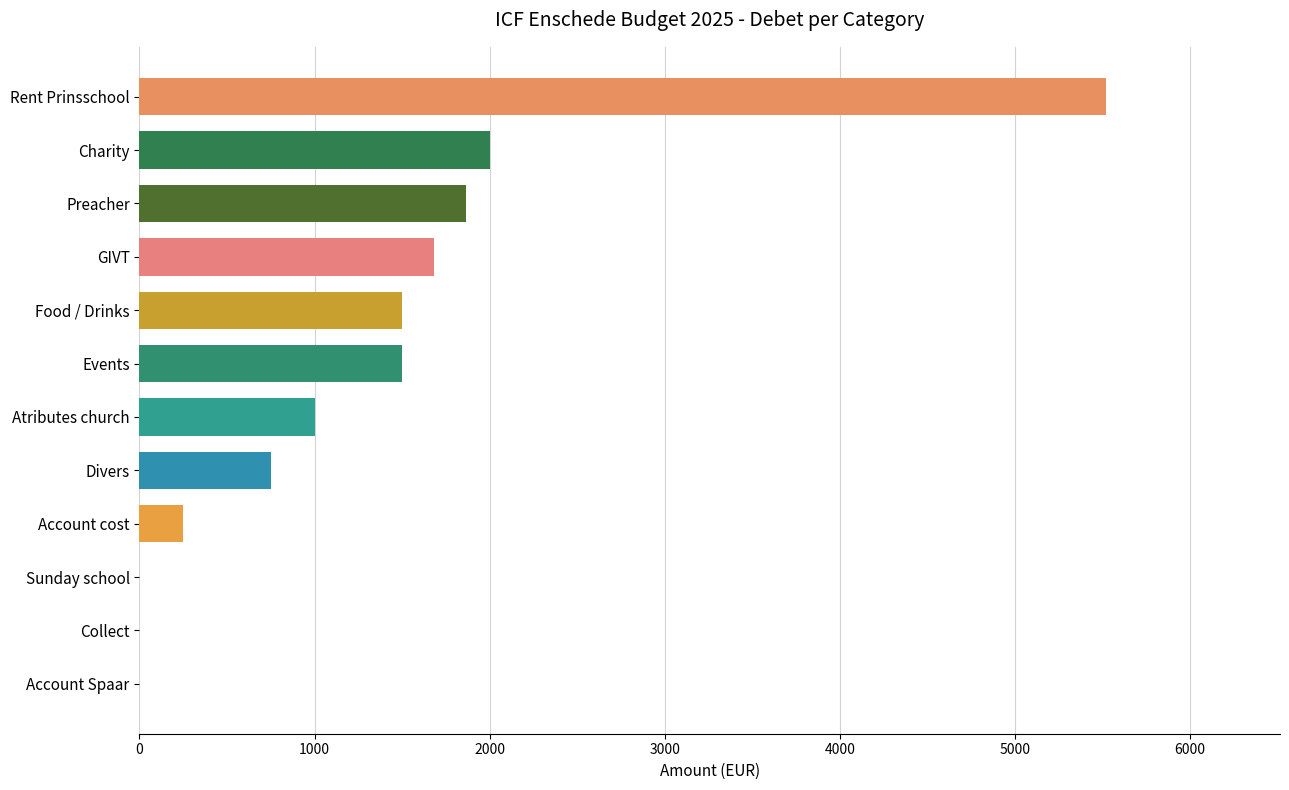

The value at Sunday school is 2149. True or false?

False